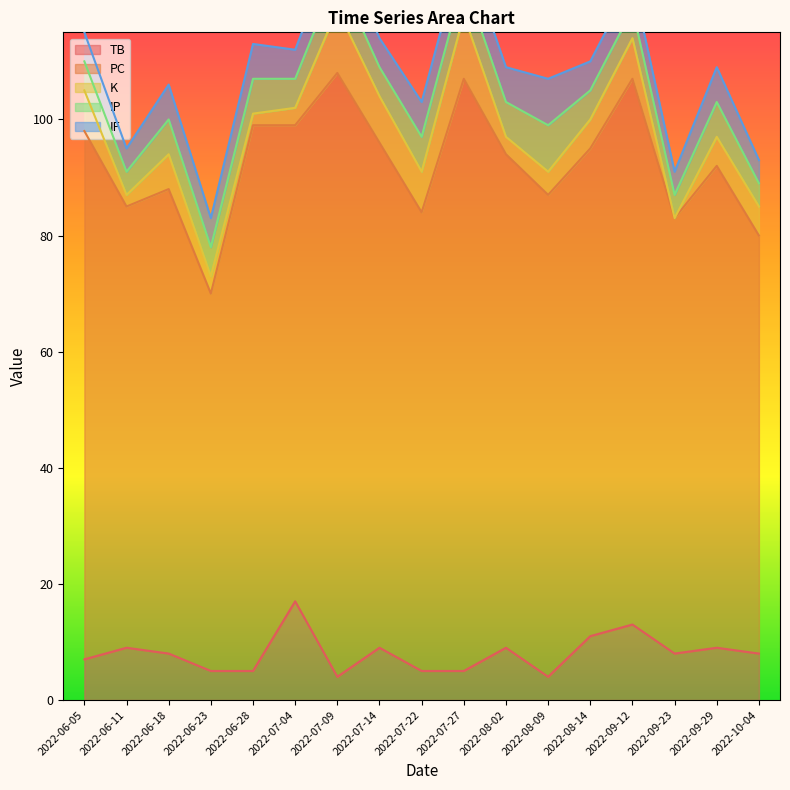

What is the label of the 9th point from the left?

2022-07-22